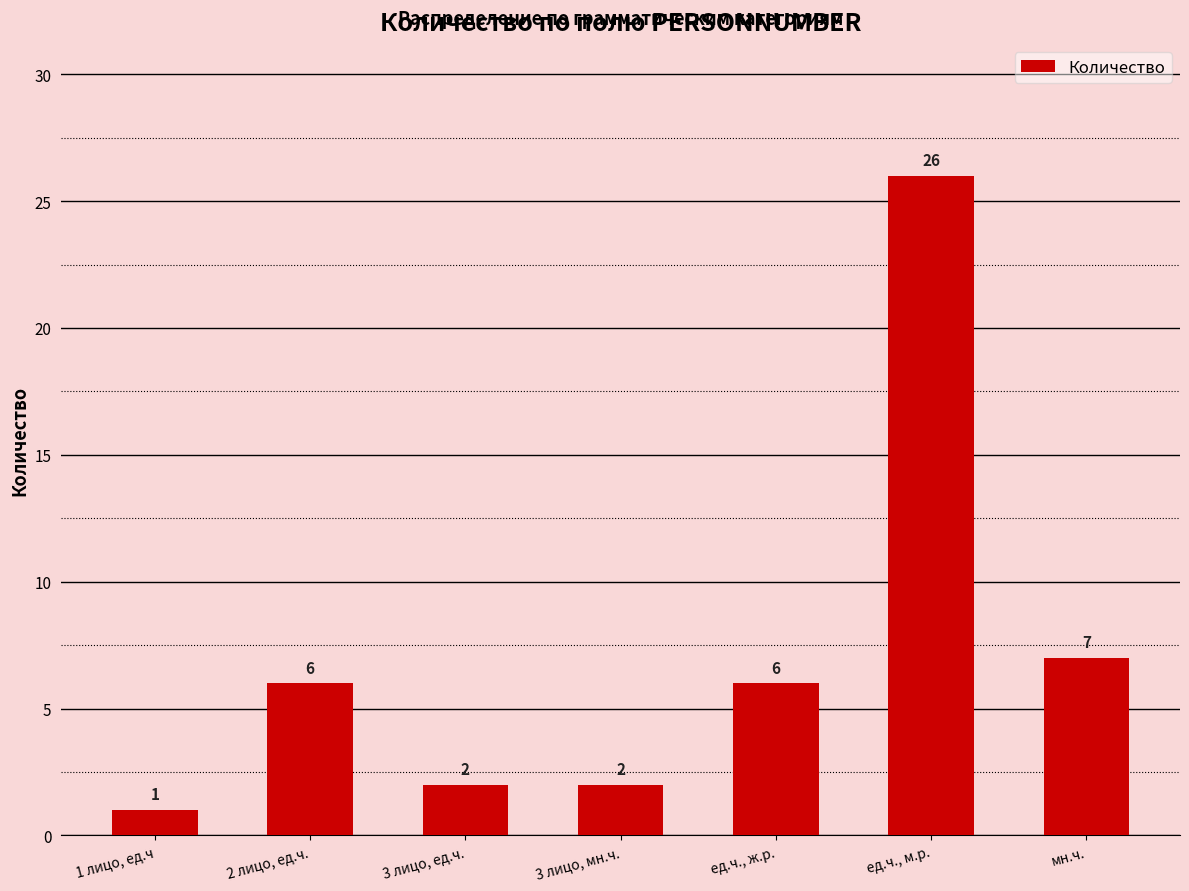

How many categories are shown in the chart?

7